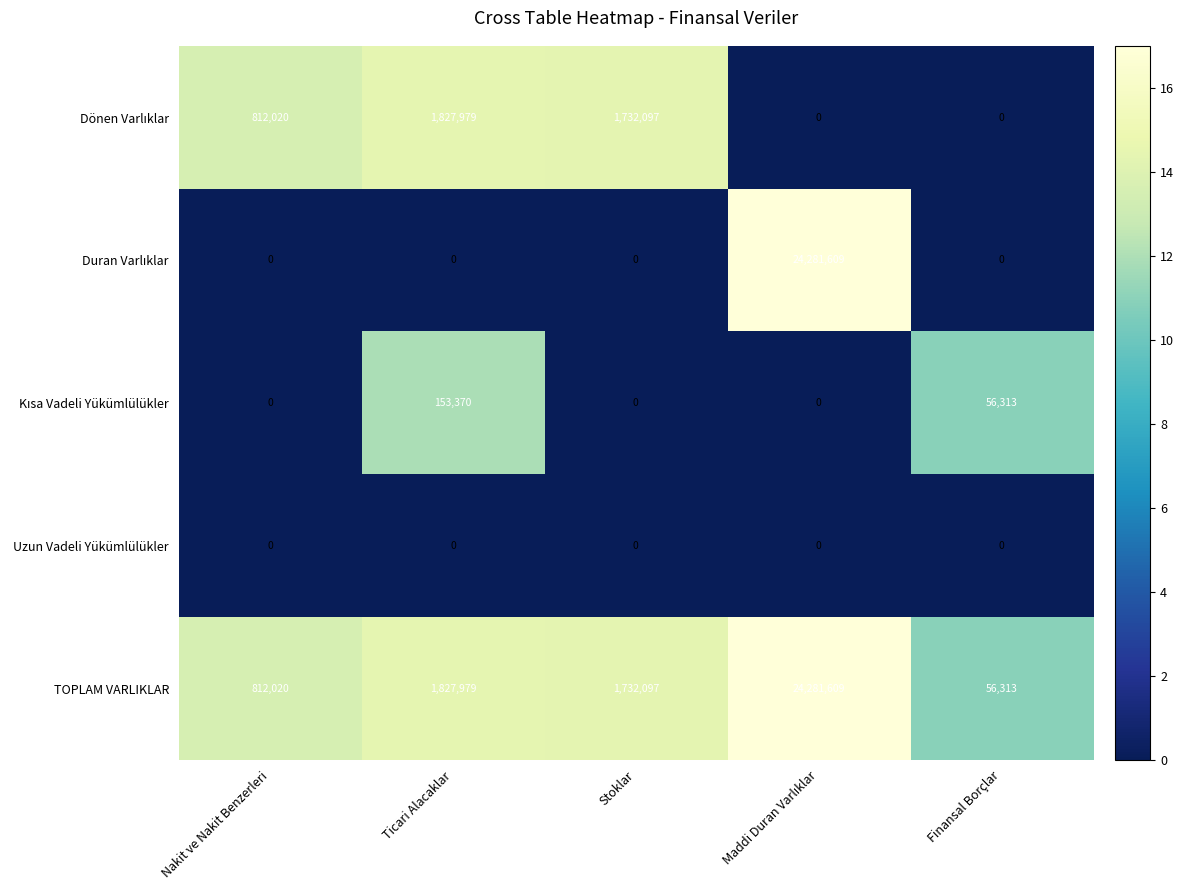

How many distinct data groups are displayed?

5